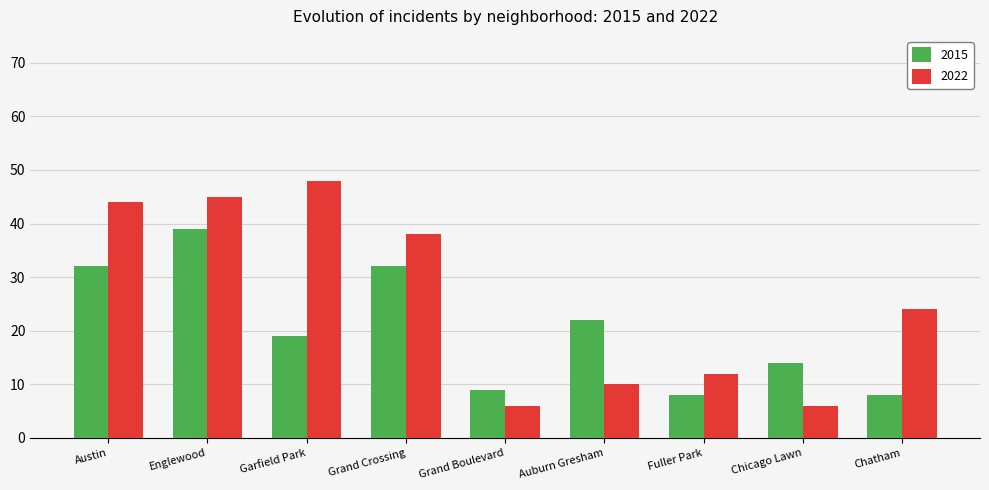

The value of 2022 at Grand Crossing is 38. True or false?

True